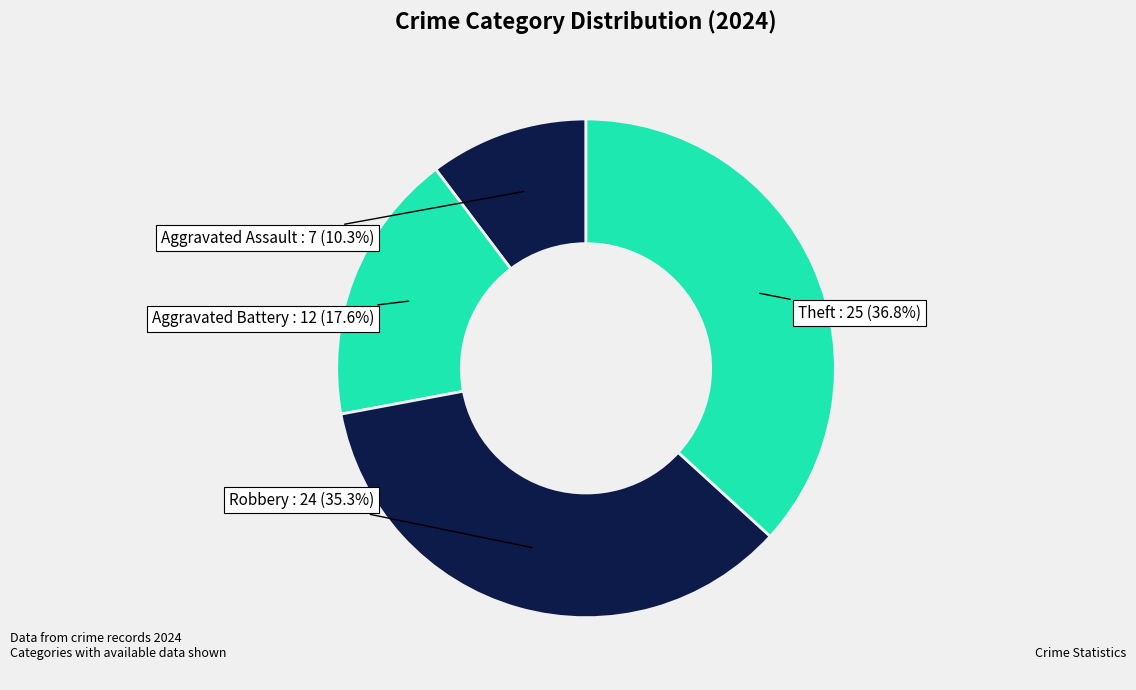

How many slices are in this pie chart?

4